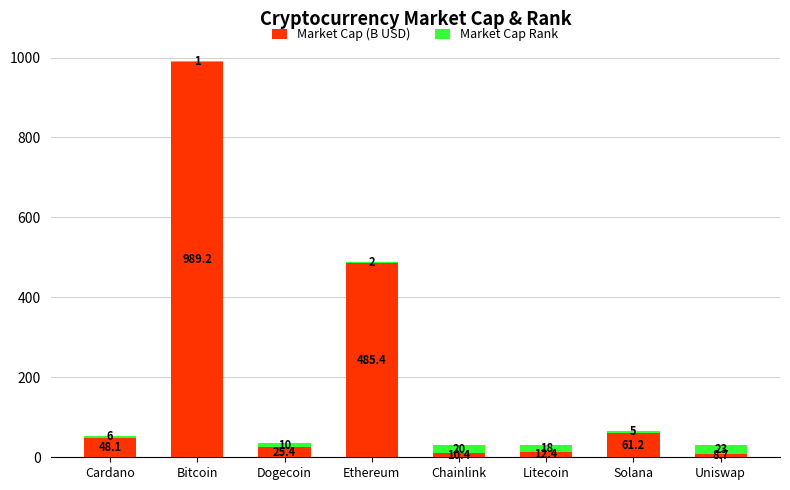

What value does the Market Cap (B USD) series have at Cardano?

48.1